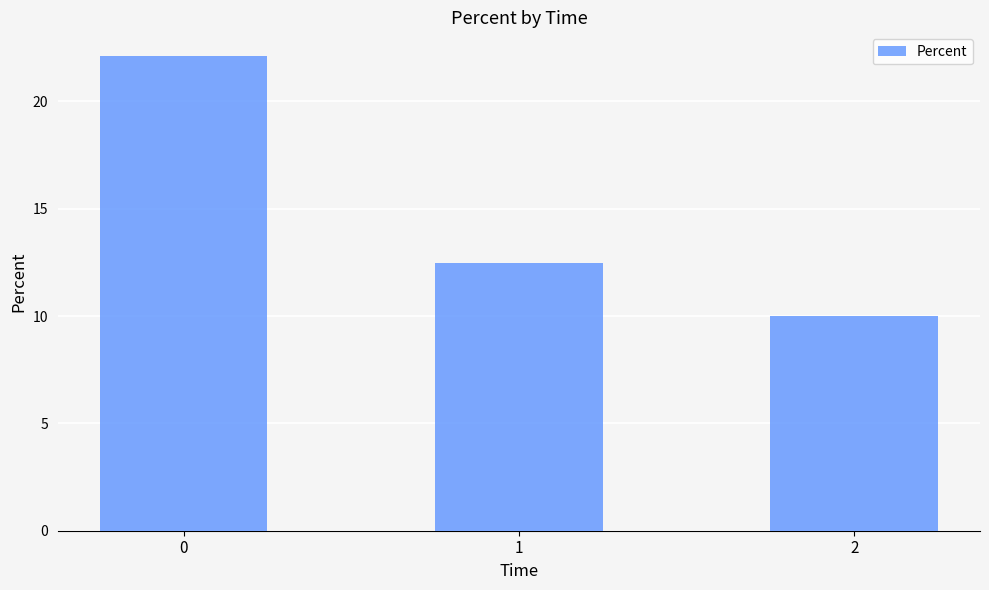

What is the value of the 2nd bar from the left?

12.5